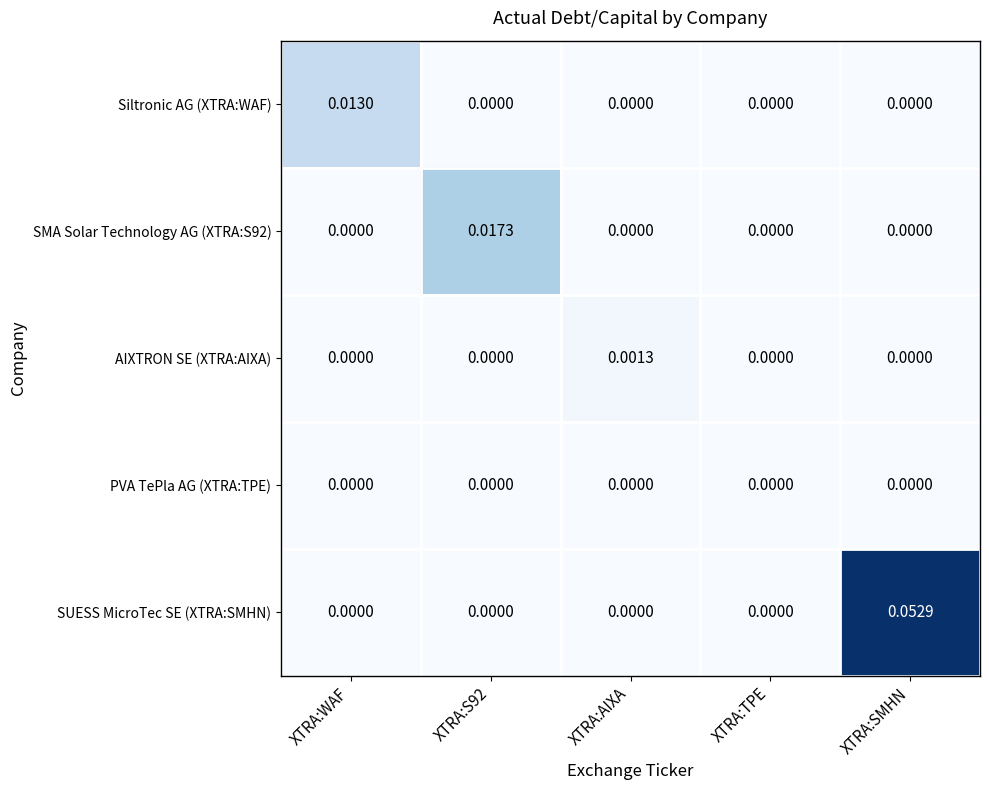

Which series has the largest range (max minus min)?

SUESS MicroTec SE (XTRA:SMHN)